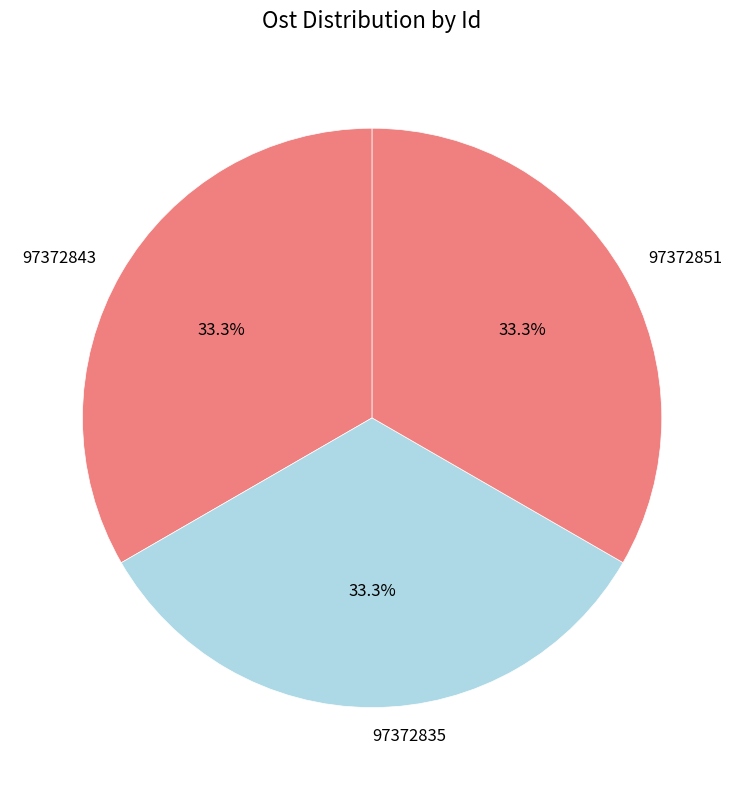

Is the sum of 97372851 and 97372835 greater than half?

Yes